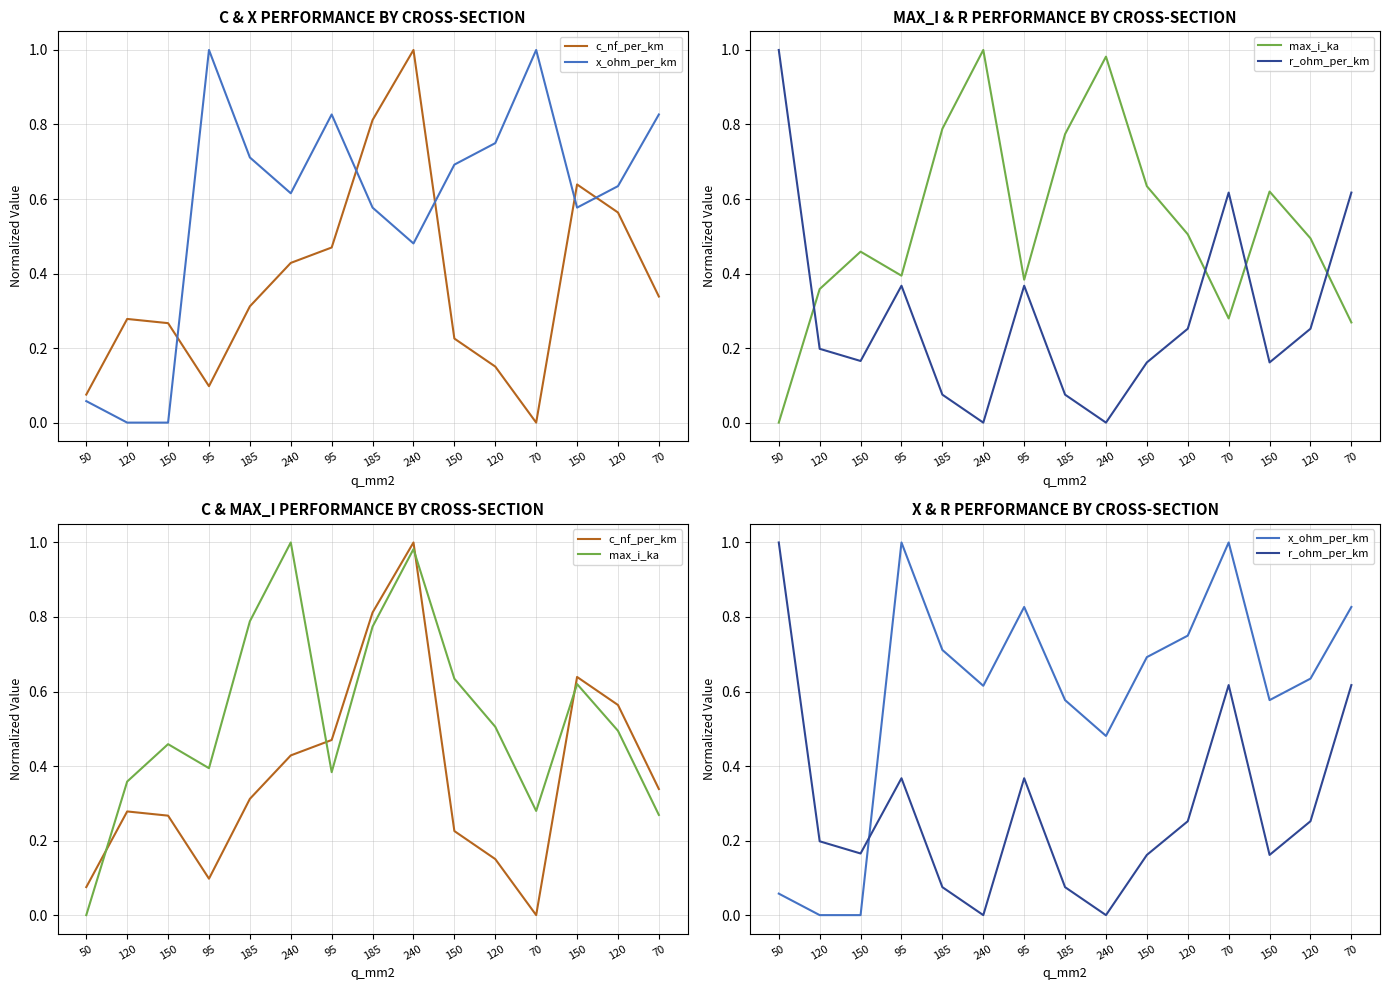

How many lines are shown in the chart?

4